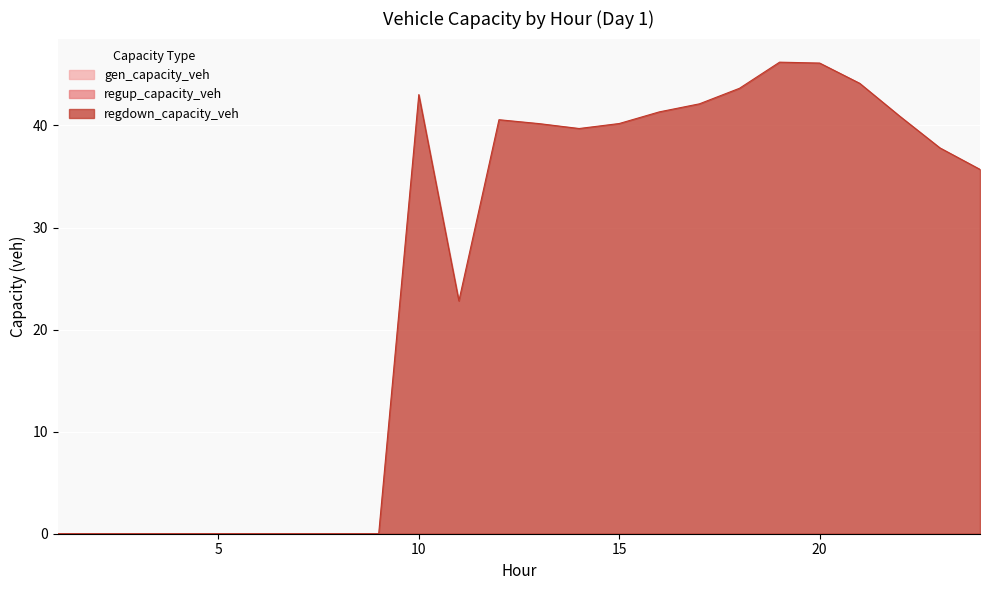

The gen_capacity_veh series shows 0.0 at 6. True or false?

True